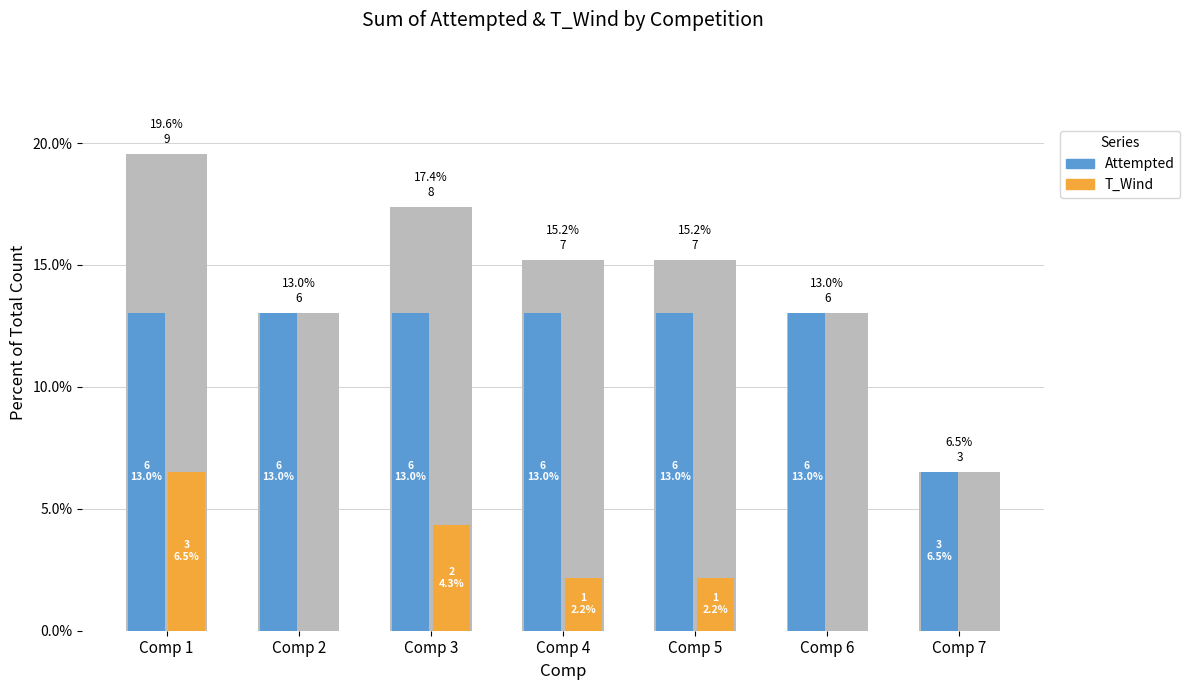

The value of Attempted at Comp 3 is 5.7. True or false?

False